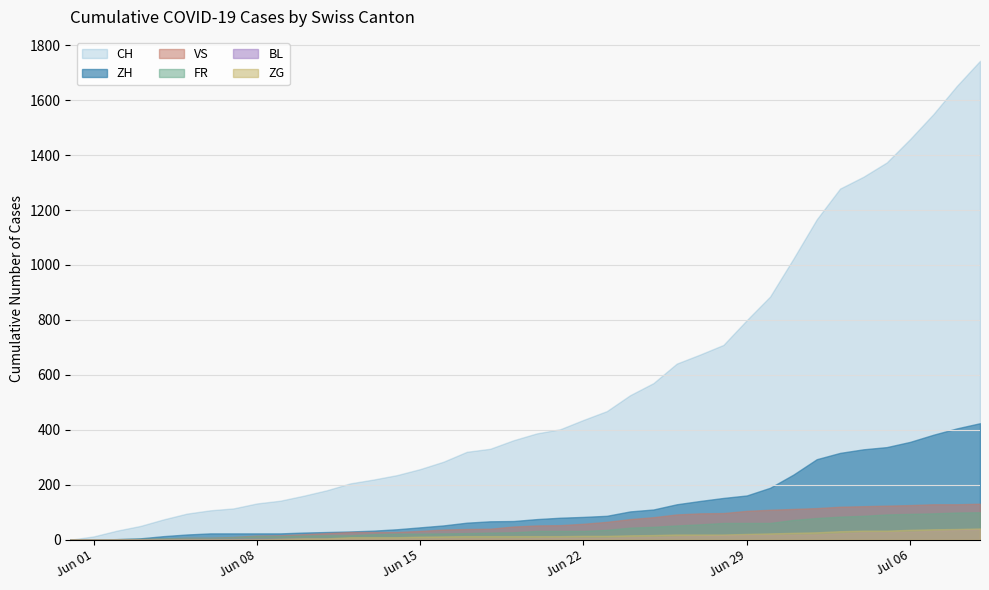

Is the value of FR at 2020-07-04 greater than the value of ZG at 2020-07-03?

Yes